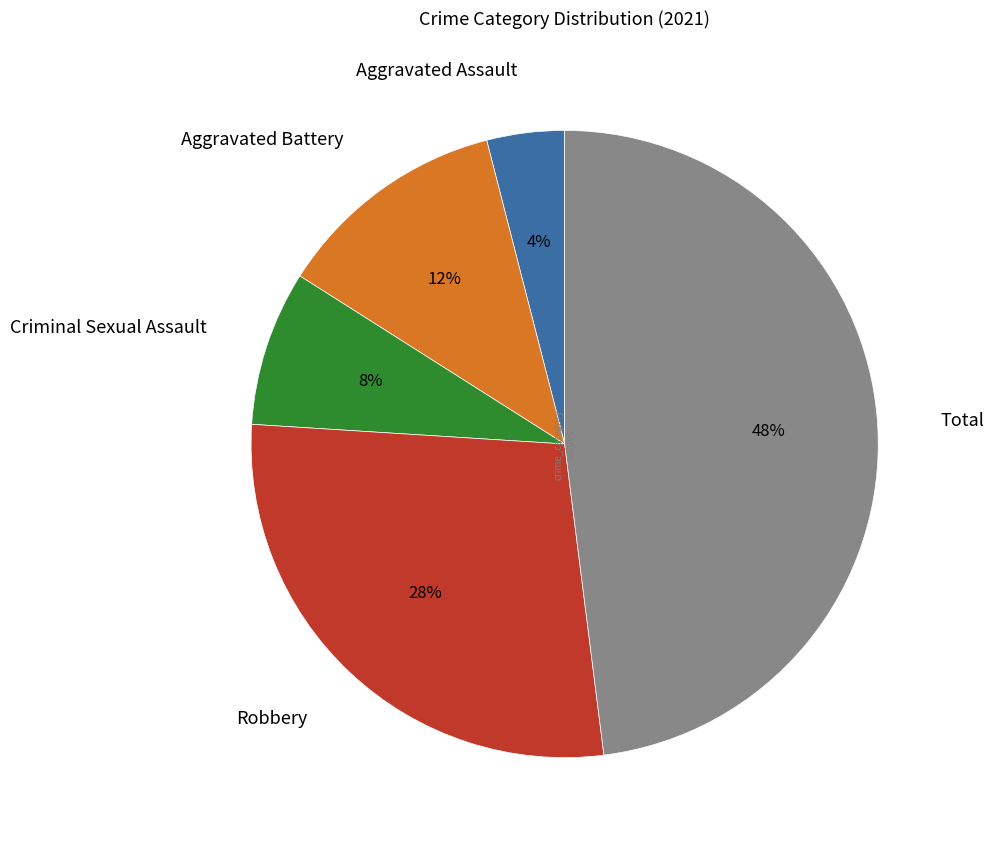

To the nearest percent, what portion does Aggravated Assault represent?

4%